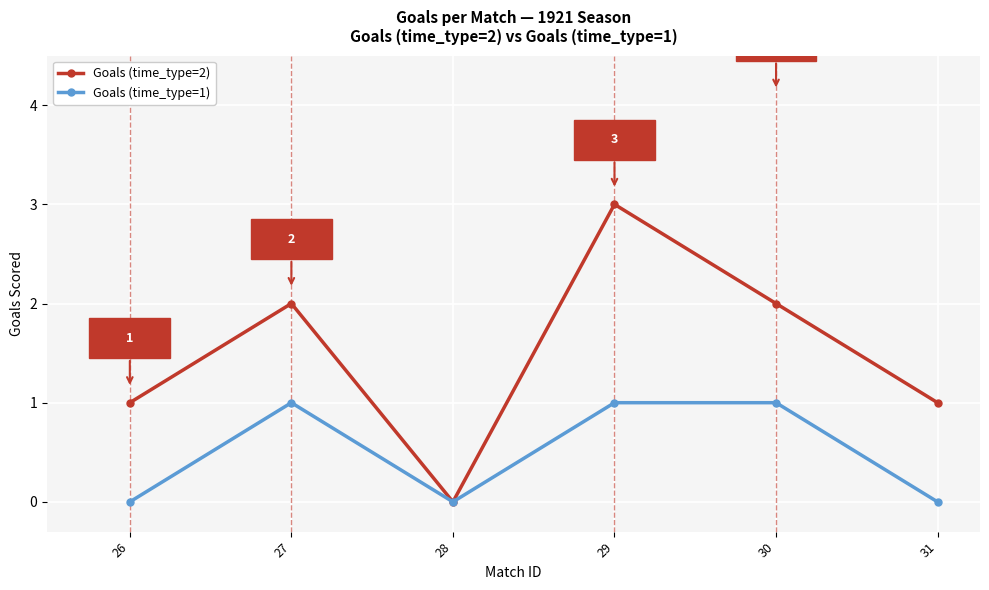

The Goals (time_type=1) series shows 0 at 28. True or false?

True